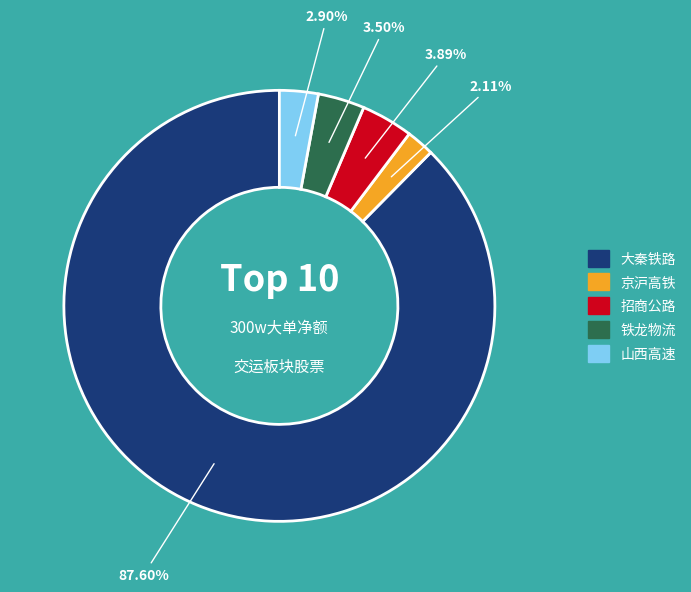

Is there any slice that represents more than half of the pie?

Yes